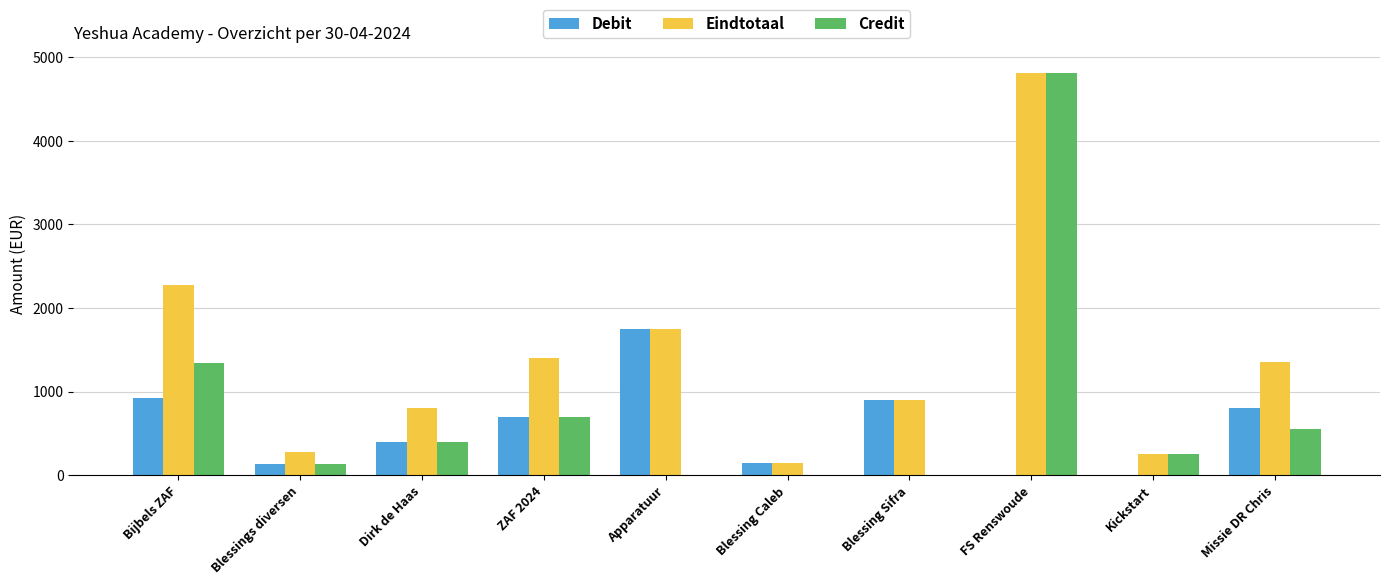

What is the sum of all Credit values?

8191.6